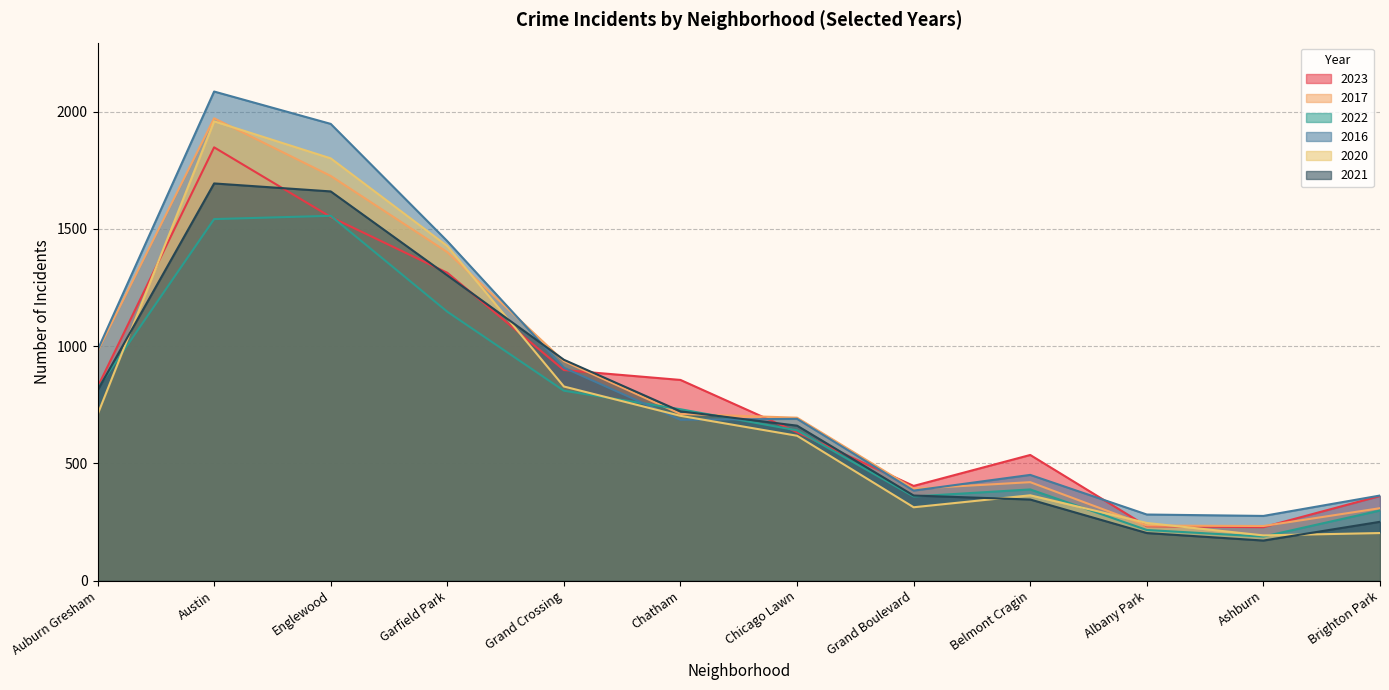

How many times do 2023 and 2020 cross each other?

4